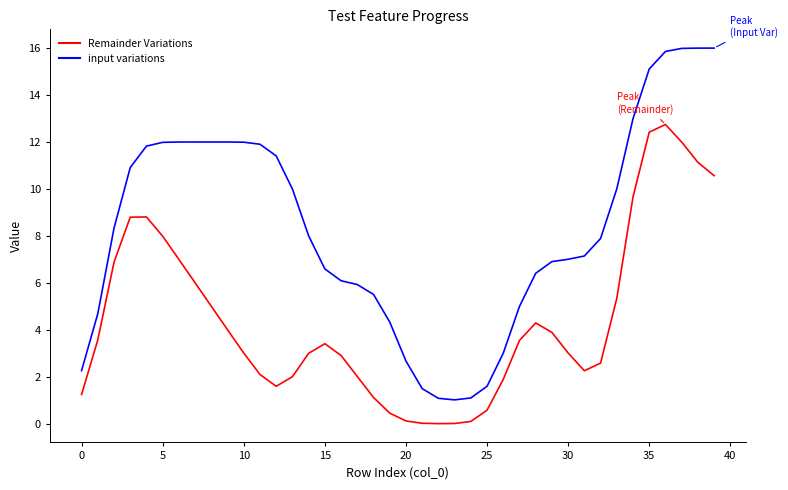

What are all the series names shown in the legend?

Remainder Variations, input variations